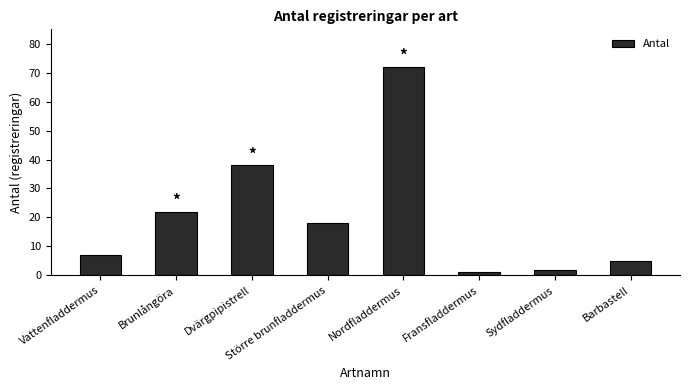

What is the label of the 4th bar from the right?

Nordfladdermus